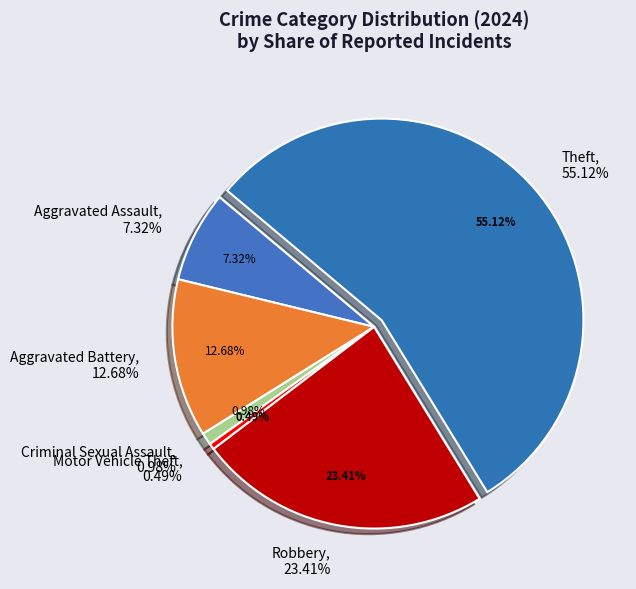

What percentage is NOT represented by Motor Vehicle Theft?

99.5%